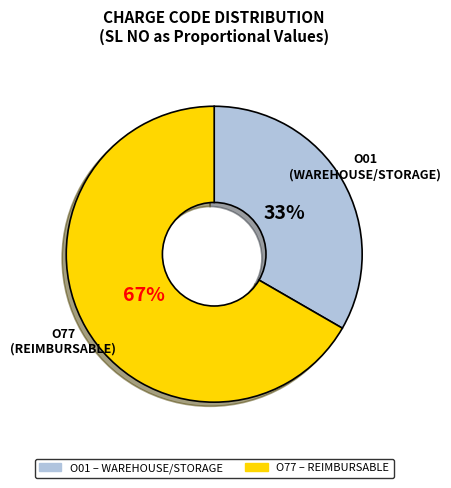

Combined, do O77 and O01 account for over 50%?

Yes